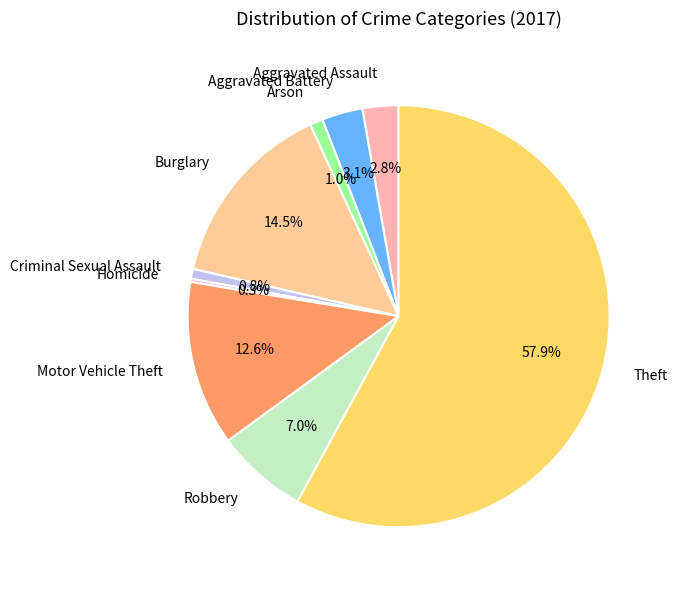

Which category has the biggest portion of the pie?

Theft